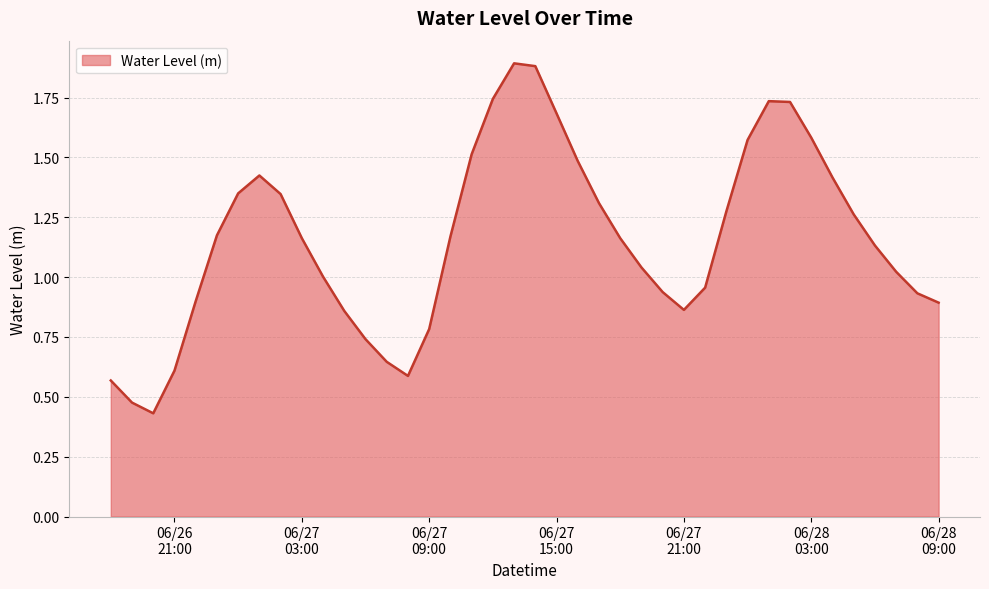

What is the maximum value shown in the chart?

1.9